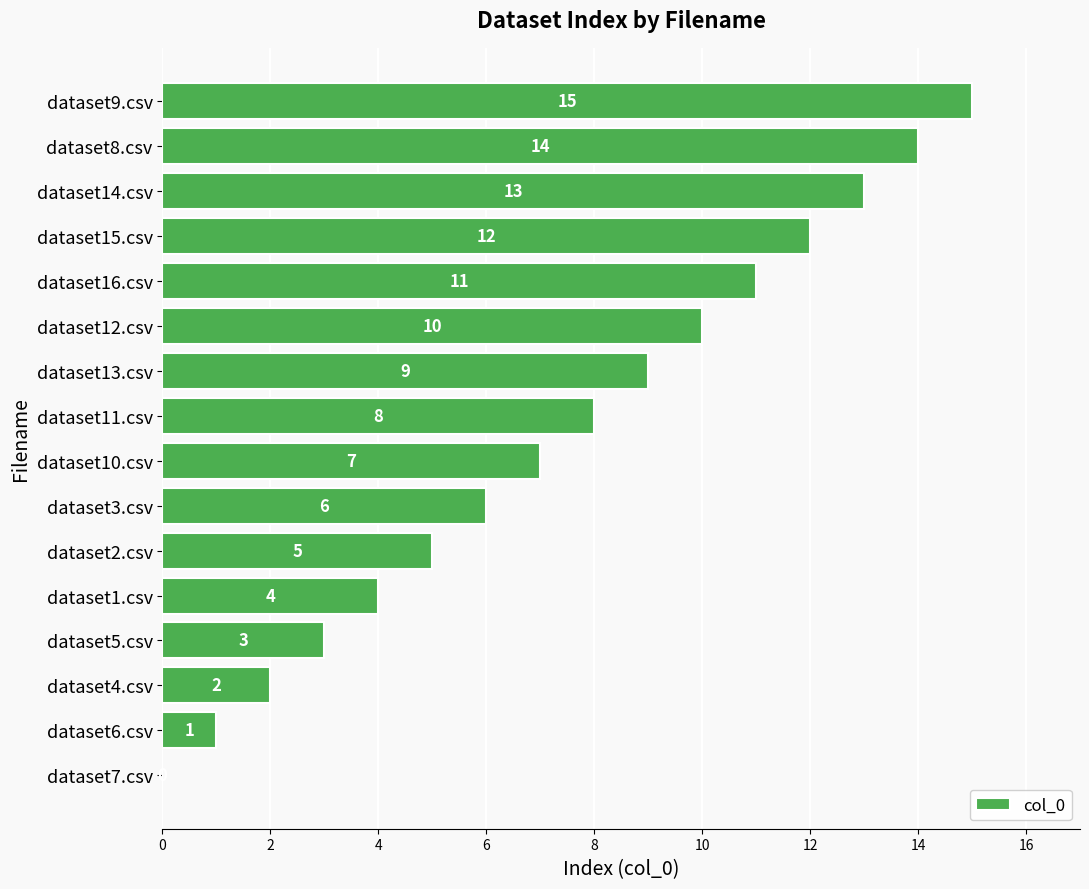

The value at dataset6.csv is 1. True or false?

True